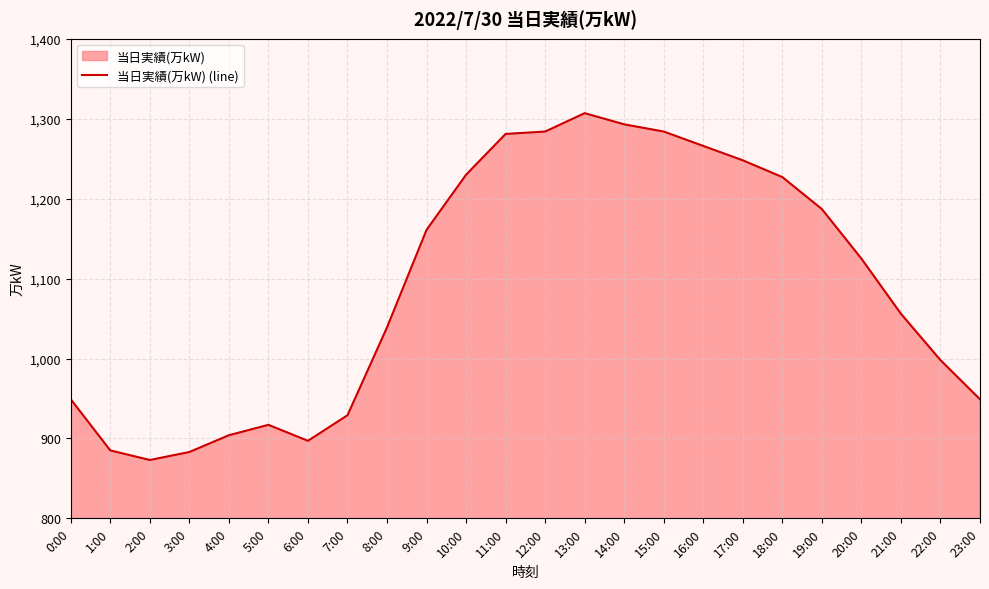

Rank the categories by value from lowest to highest.

2:00, 3:00, 1:00, 6:00, 4:00, 5:00, 7:00, 0:00, 23:00, 22:00, 8:00, 21:00, 20:00, 9:00, 19:00, 18:00, 10:00, 17:00, 16:00, 11:00, 12:00, 15:00, 14:00, 13:00